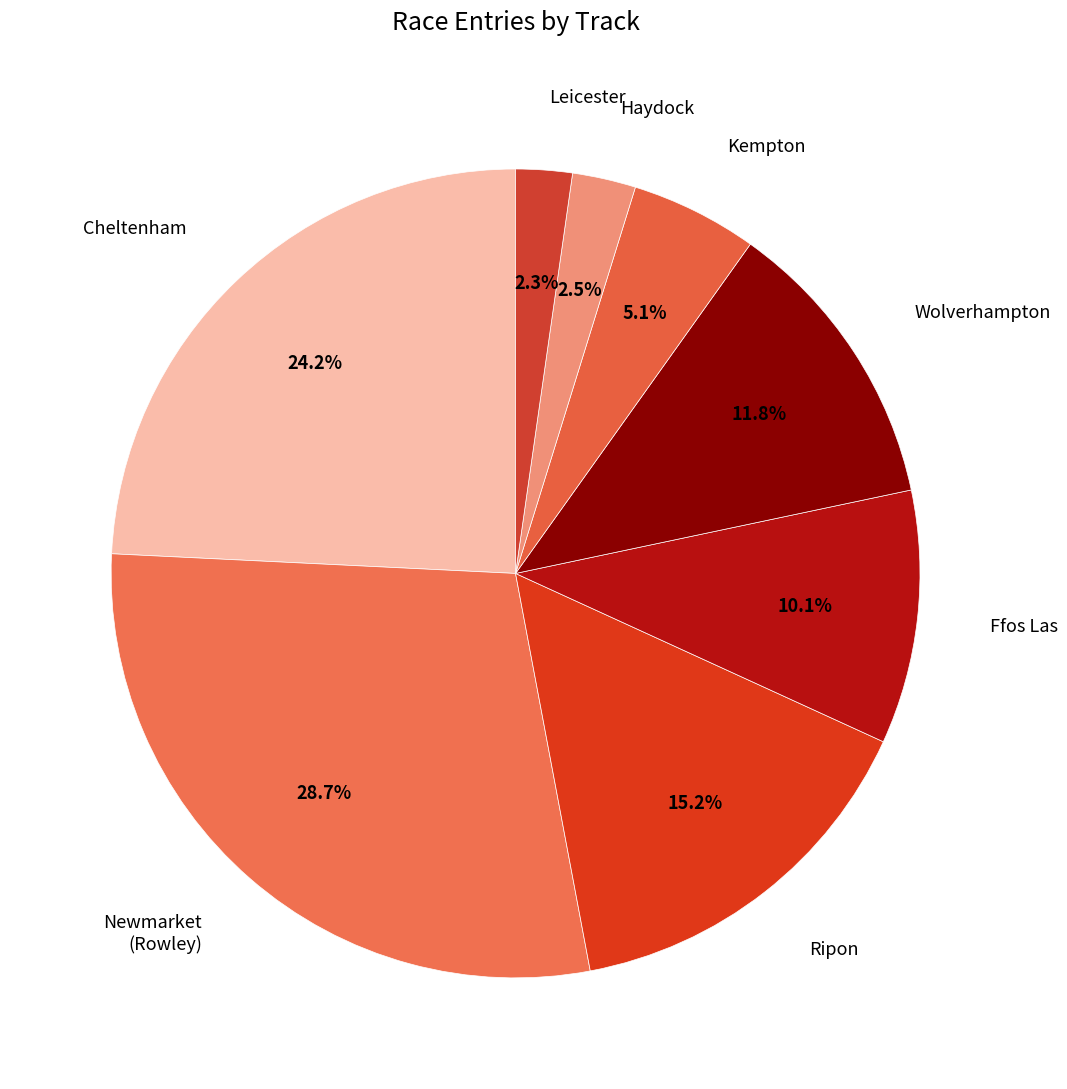

How many segments does this pie chart have?

8